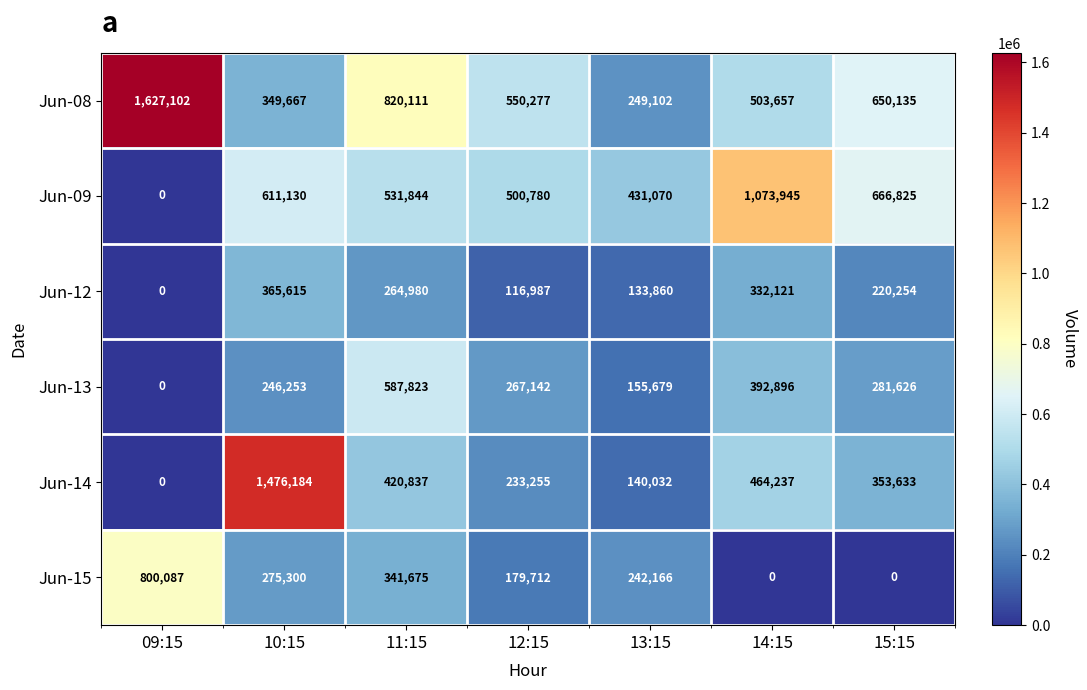

True or false: Jun-14 has a value of 2017272 at 10:15.

False